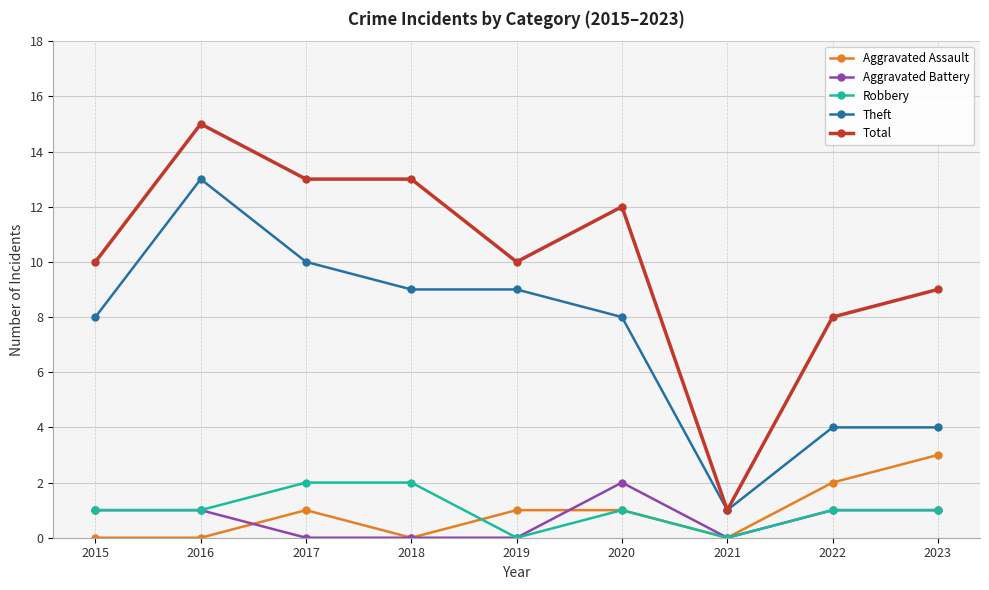

What is the sum of all Theft values?

66